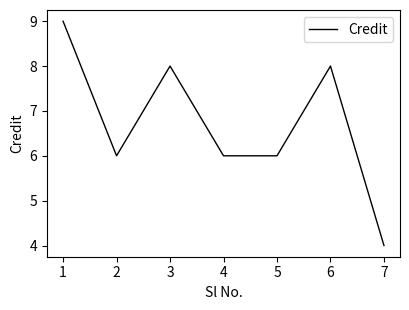

Count the number of categories in the chart.

7